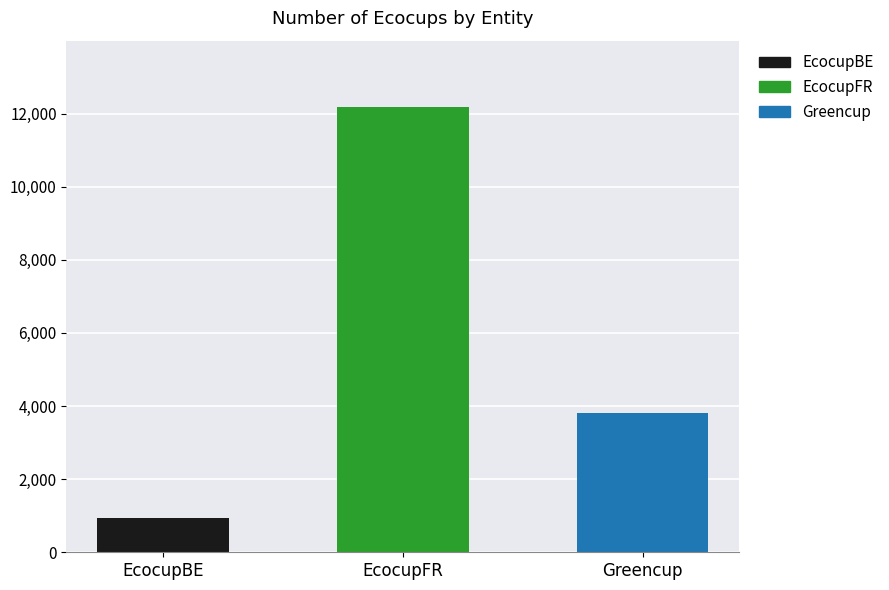

Which category has the lowest value across all series?

EcocupBE